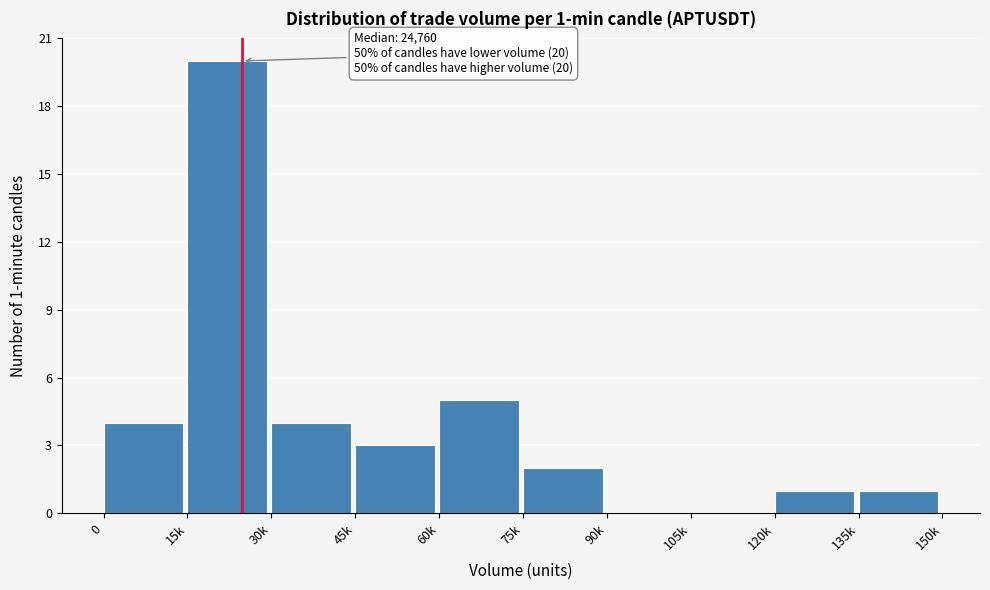

Reading left to right, extract all data points from this chart.

0=4	15k=20	30k=4	45k=3	60k=5	75k=2	90k=0	105k=0	120k=1	135k=1